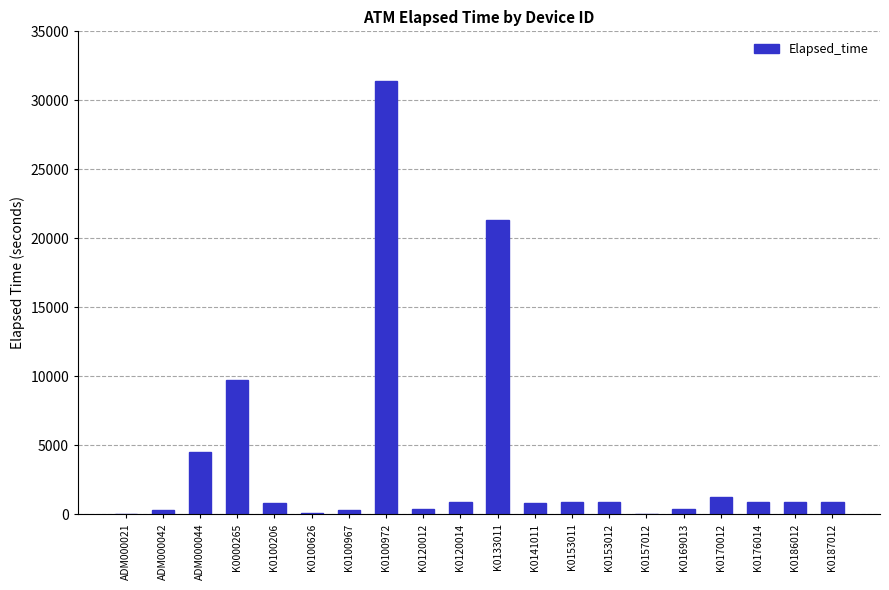

What is the sum of all values?

76731